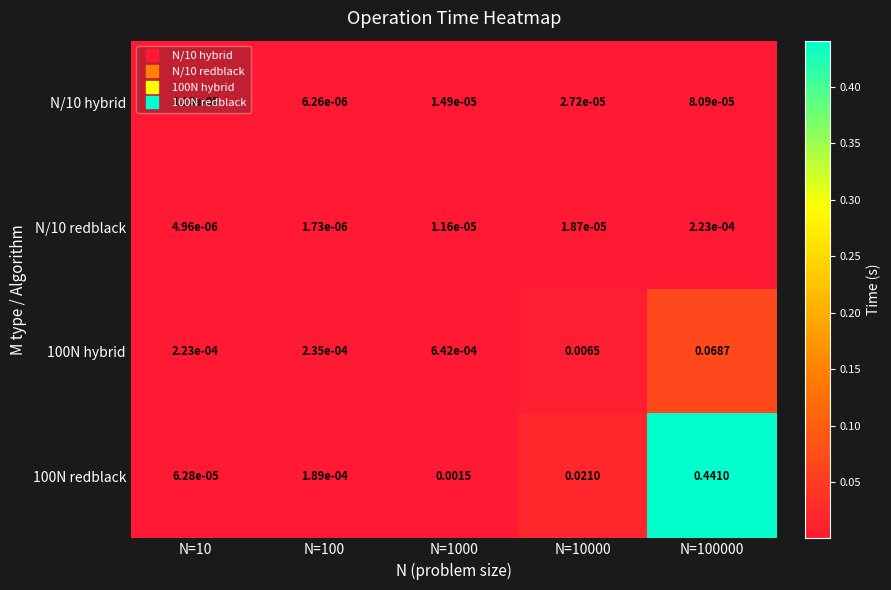

Is the value of 100N redblack at N=1000 greater than the value of N/10 redblack at N=100000?

Yes